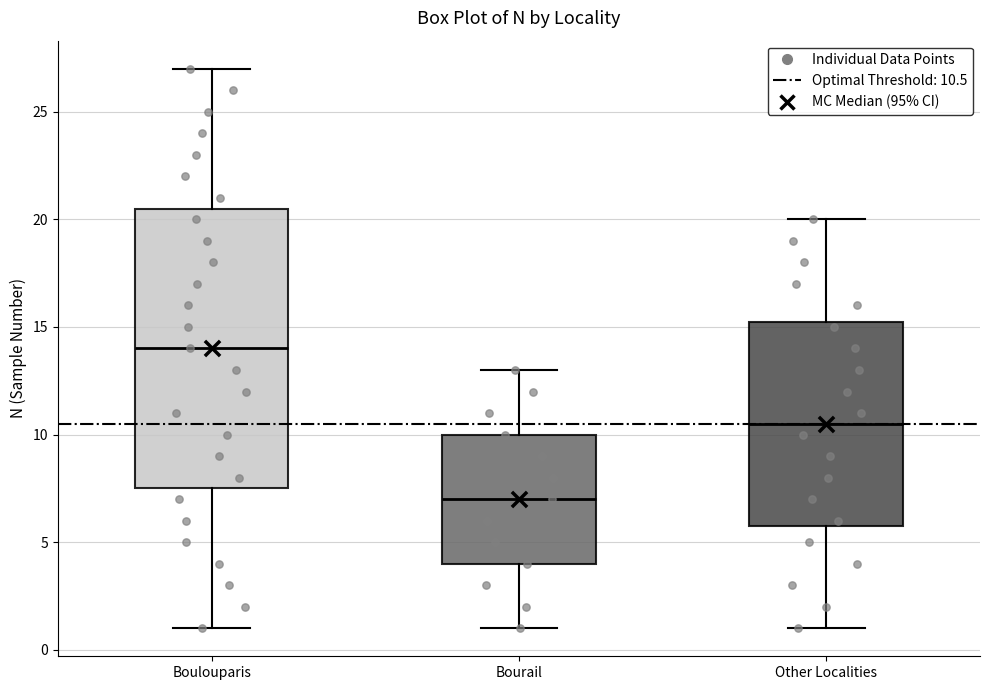

Reading left to right, transcribe this box plot: for each box, give where its median line is, the range the box spans, and where its two whiskers end, as read against the y-axis. The values are not printed on the chart, so give them approximately, as read against the axis.

Boulouparis: median 14.0, box 7.5 to 20.5, whiskers 1.0 to 27.0
Bourail: median 7.0, box 4.0 to 10.0, whiskers 1.0 to 13.0
Other Localities: median 10.5, box 6.0 to 15.5, whiskers 1.0 to 20.0